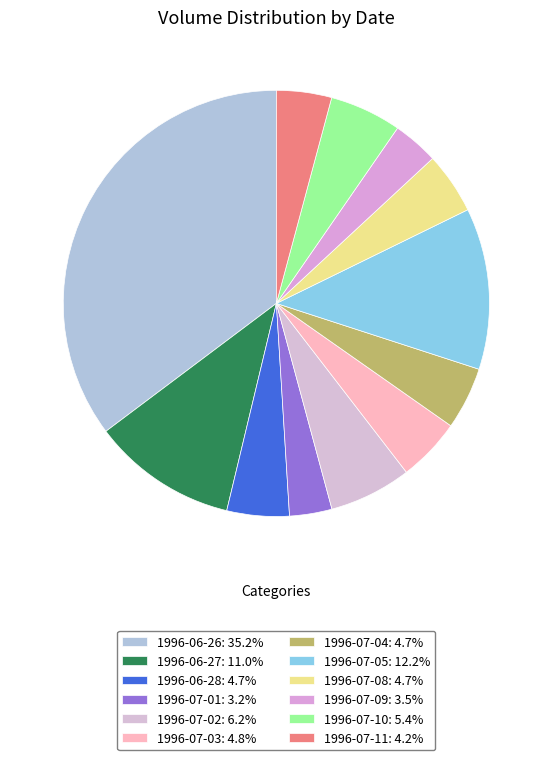

Which slice is the smallest?

1996-07-01